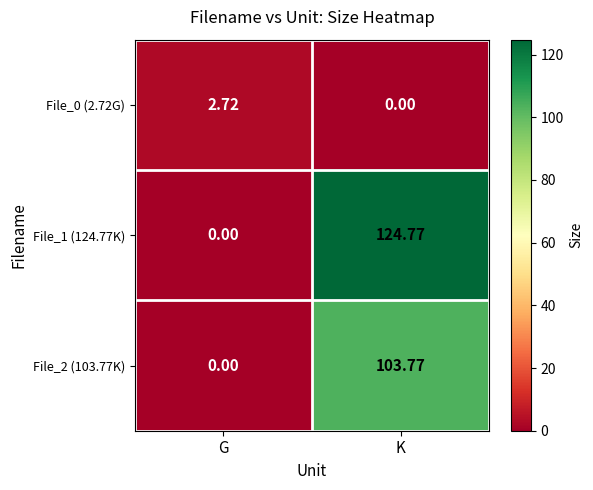

At which category is the sum across all series the highest?

K